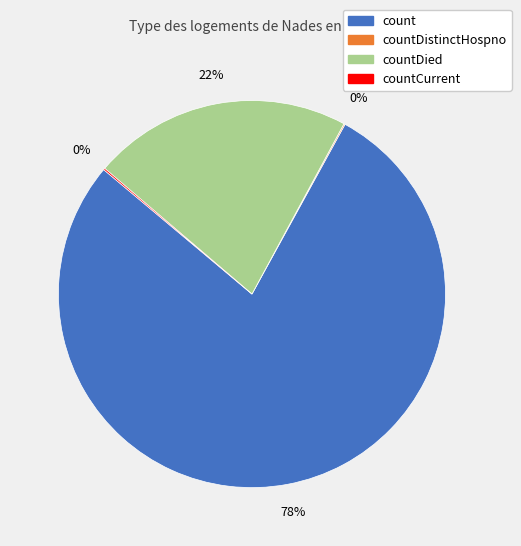

Does any single category account for the majority?

Yes